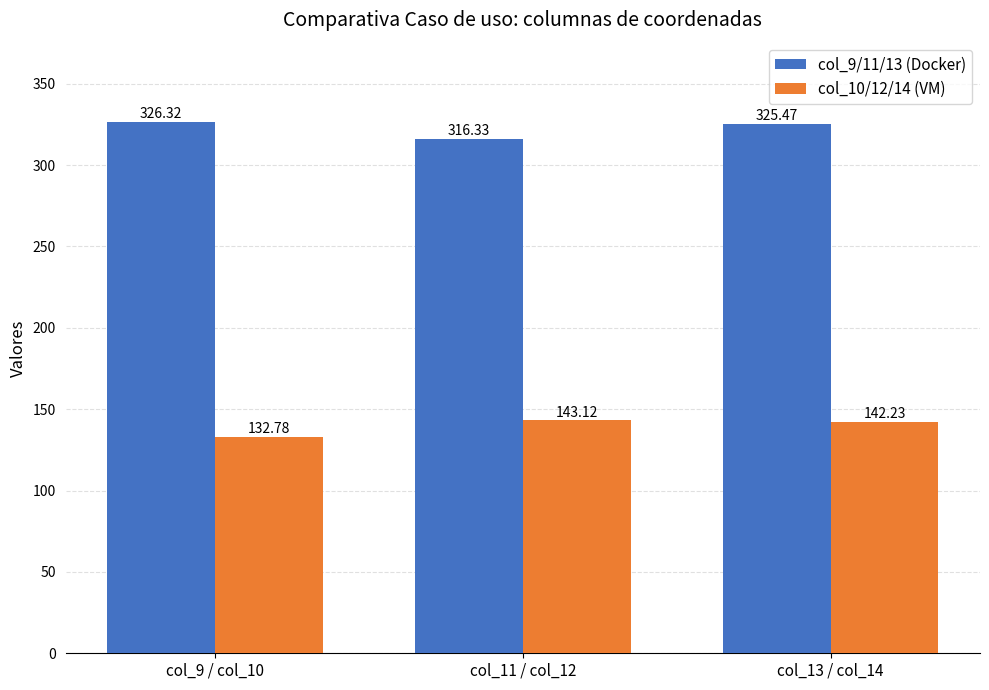

The col_9/11/13 (Docker) series shows 316.3 at col_11 / col_12. True or false?

True